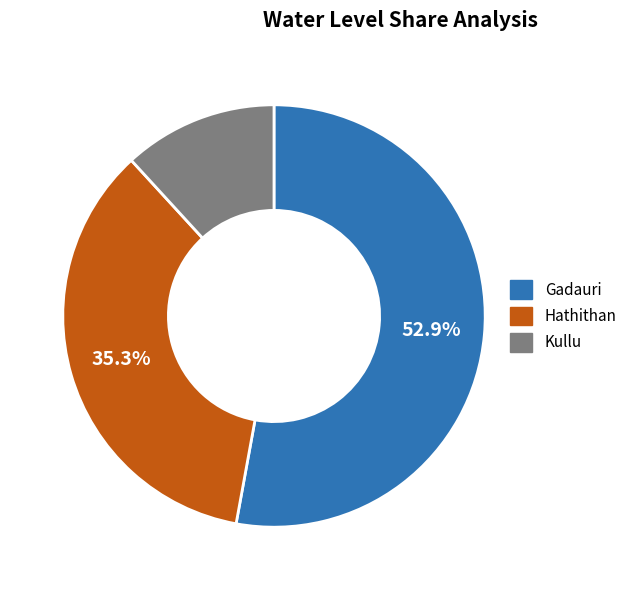

To the nearest percent, what portion does Kullu represent?

12%